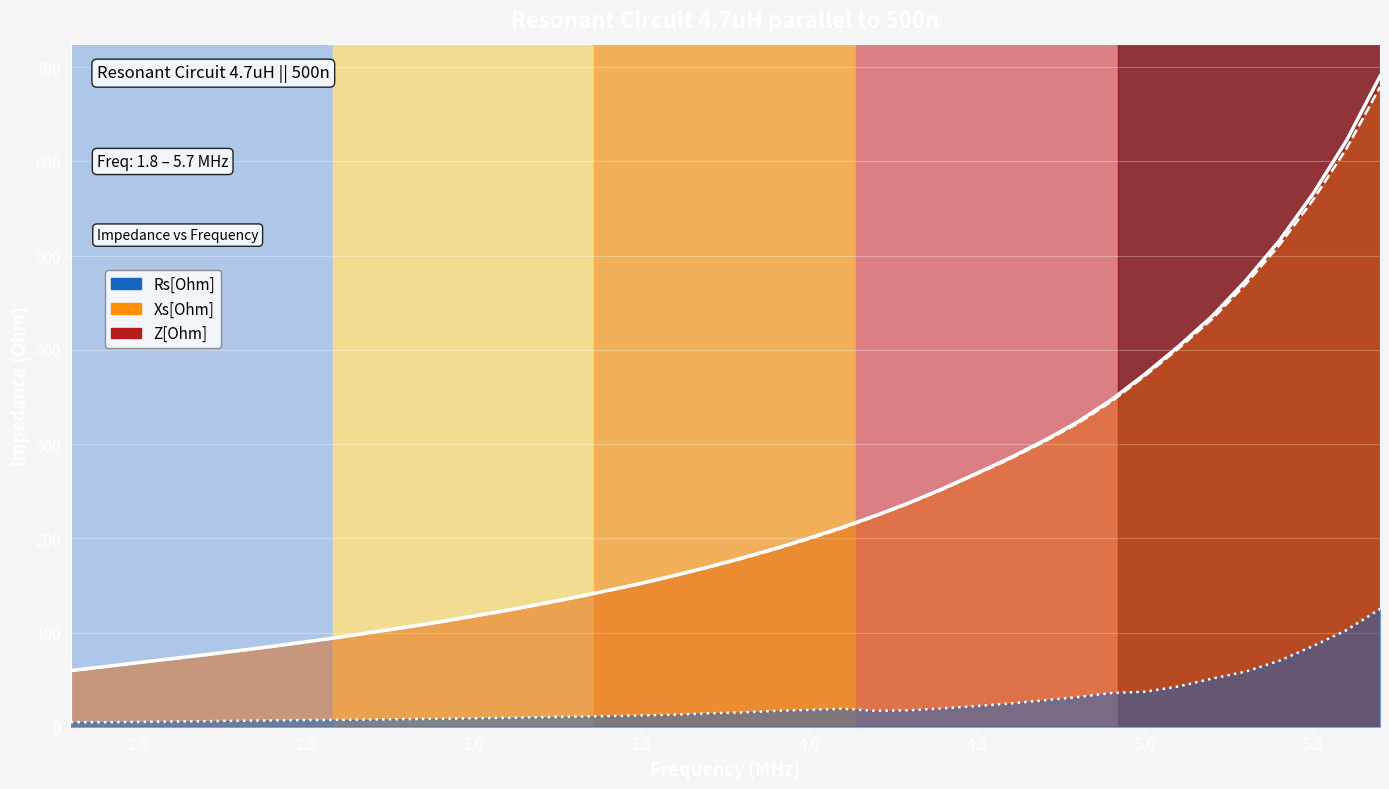

Reading right to left, extract all data points from this chart.

Rs[Ohm]: 5.7=125.0	5.6=102.5	5.5=85.6	5.4=70.0	5.3=58.5	5.2=51.1	5.1=42.8	5.0=37.2	4.9=35.8	4.8=31.5	4.7=28.1	4.6=24.7	4.5=22.0	4.4=19.6	4.3=17.5	4.2=16.9	4.1=19.2	4.0=17.9	3.9=16.9	3.8=15.1	3.7=14.3	3.6=12.8	3.5=12.1	3.4=11.3	3.3=10.7	3.2=10.1	3.1=9.5	3.0=9.0	2.9=8.5	2.8=8.2	2.7=7.7	2.6=7.3	2.5=7.2	2.4=6.7	2.3=6.4	2.2=6.0	2.1=5.6	2.0=5.2	1.9=4.9	1.8=4.9
Xs[Ohm]: 5.7=678.9	5.6=613.4	5.5=558.7	5.4=510.9	5.3=469.7	5.2=432.6	5.1=401.4	5.0=372.4	4.9=345.1	4.8=321.9	4.7=302.4	4.6=284.6	4.5=268.2	4.4=252.2	4.3=237.3	4.2=223.8	4.1=210.8	4.0=199.4	3.9=188.5	3.8=178.5	3.7=169.0	3.6=160.2	3.5=151.8	3.4=144.2	3.3=136.8	3.2=129.9	3.1=123.2	3.0=117.1	2.9=111.0	2.8=105.4	2.7=100.1	2.6=94.8	2.5=89.8	2.4=85.0	2.3=80.6	2.2=76.2	2.1=71.9	2.0=67.8	1.9=63.6	1.8=59.4
Z[Ohm]: 5.7=690.3	5.6=621.9	5.5=565.3	5.4=515.7	5.3=473.3	5.2=435.6	5.1=403.7	5.0=374.2	4.9=346.9	4.8=323.4	4.7=303.8	4.6=285.7	4.5=269.1	4.4=253.0	4.3=238.0	4.2=224.4	4.1=211.7	4.0=200.2	3.9=189.2	3.8=179.1	3.7=169.6	3.6=160.7	3.5=152.3	3.4=144.6	3.3=137.2	3.2=130.3	3.1=123.6	3.0=117.4	2.9=111.3	2.8=105.7	2.7=100.4	2.6=95.1	2.5=90.1	2.4=85.3	2.3=80.8	2.2=76.4	2.1=72.1	2.0=68.0	1.9=63.7	1.8=59.6